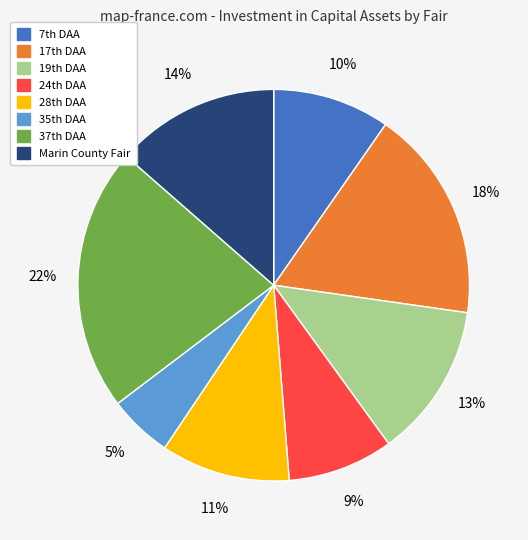

Does any single category account for the majority?

No